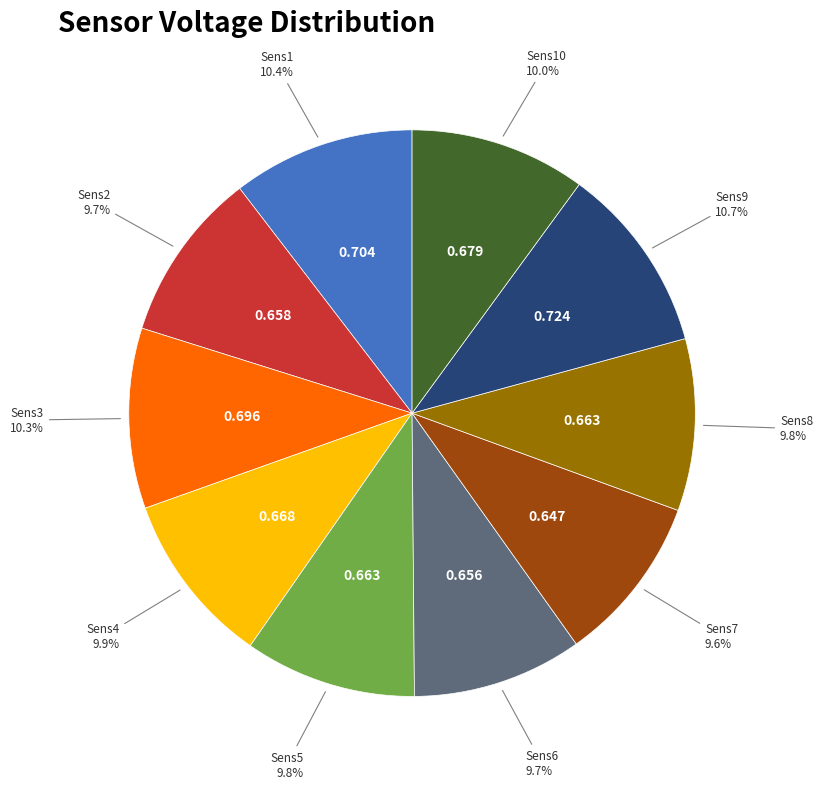

Is there any slice that represents more than half of the pie?

No